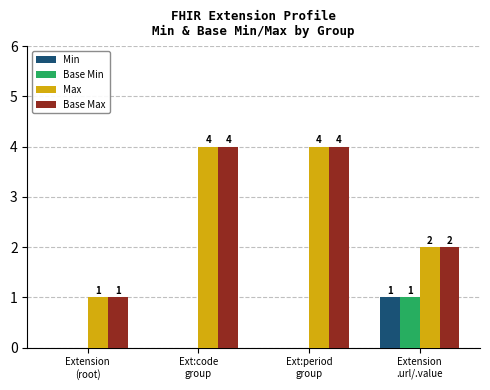

How many distinct data groups are displayed?

4